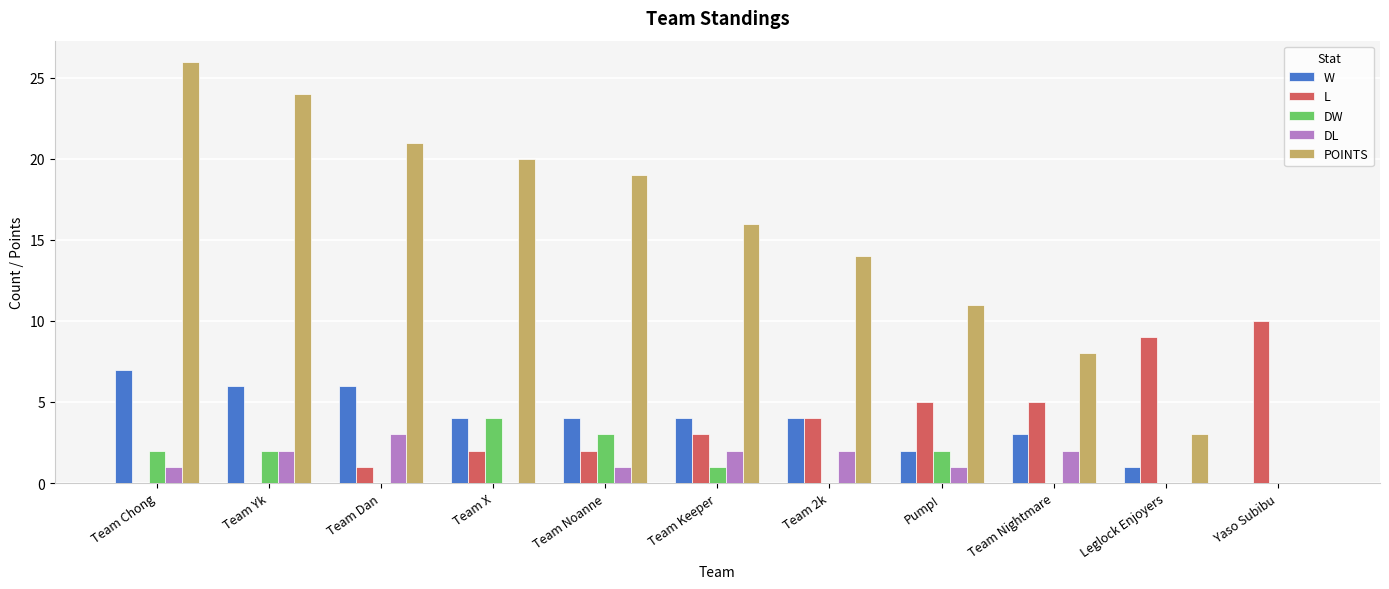

Count the DL values in the range 0 to 2.

10